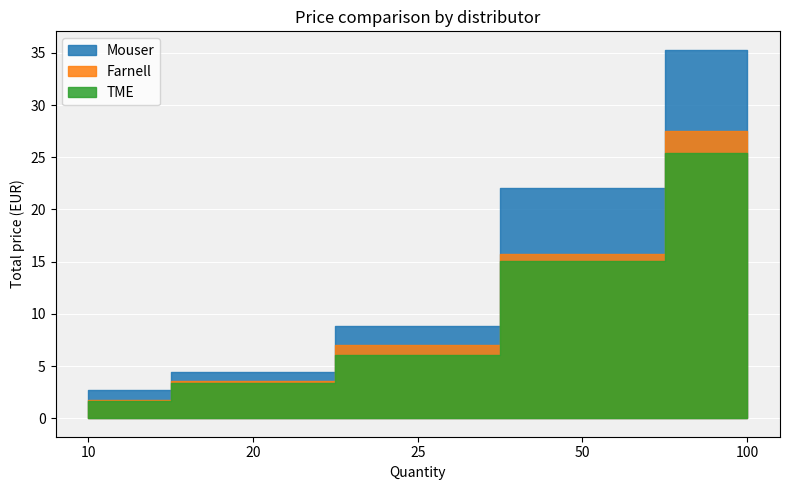

What is the value of the TME point at the 3rd from the left?

6.0